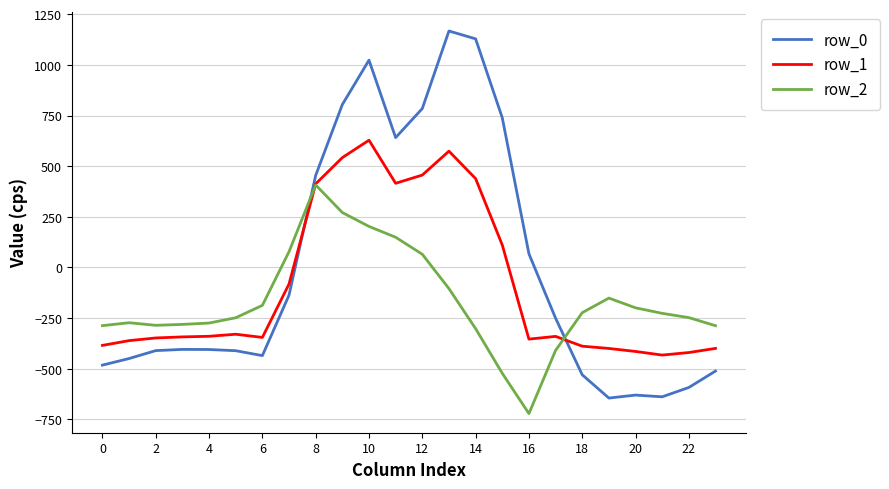

What is the highest value of the row_2 series?

407.2